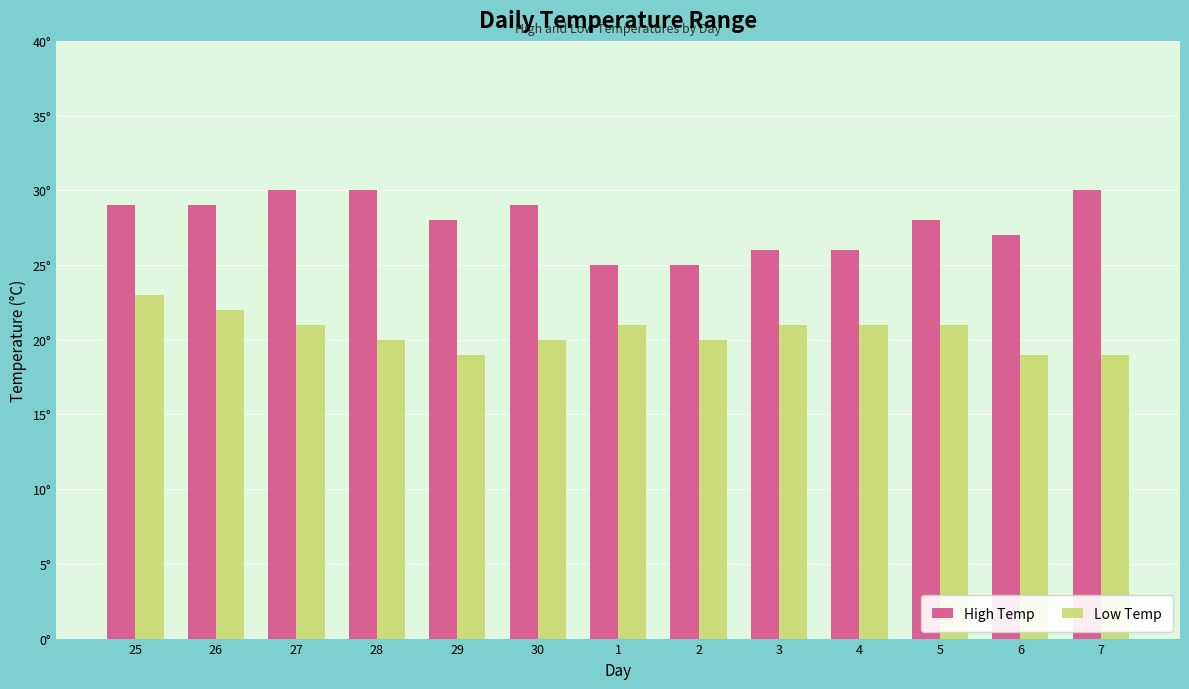

What is the difference between the maximum and minimum values in the High Temp series?

5